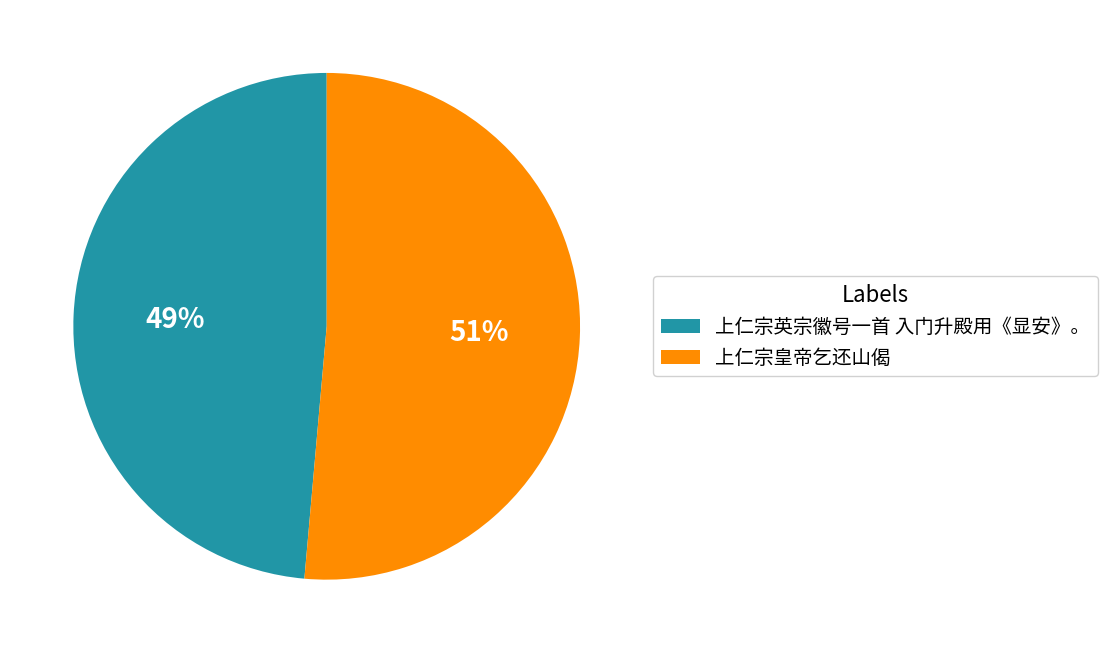

Between 上仁宗英宗徽号一首 入门升殿用《显安》。 and 上仁宗皇帝乞还山偈, which is larger?

上仁宗皇帝乞还山偈